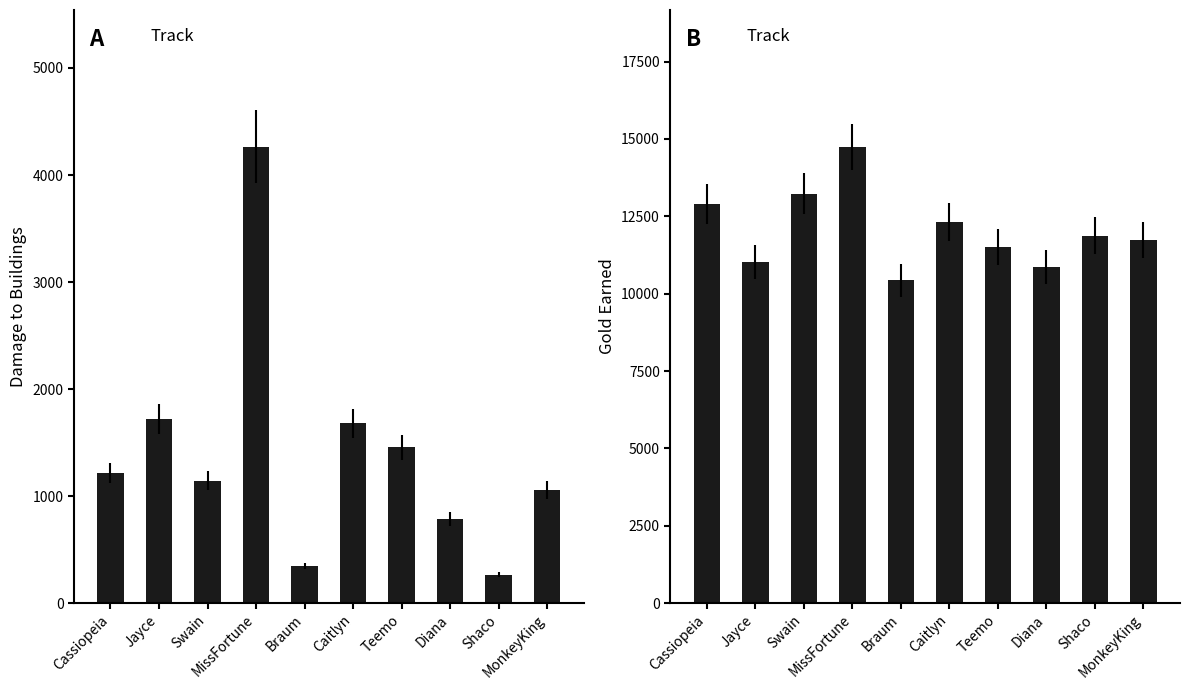

At which category is the sum across all series the highest?

MissFortune